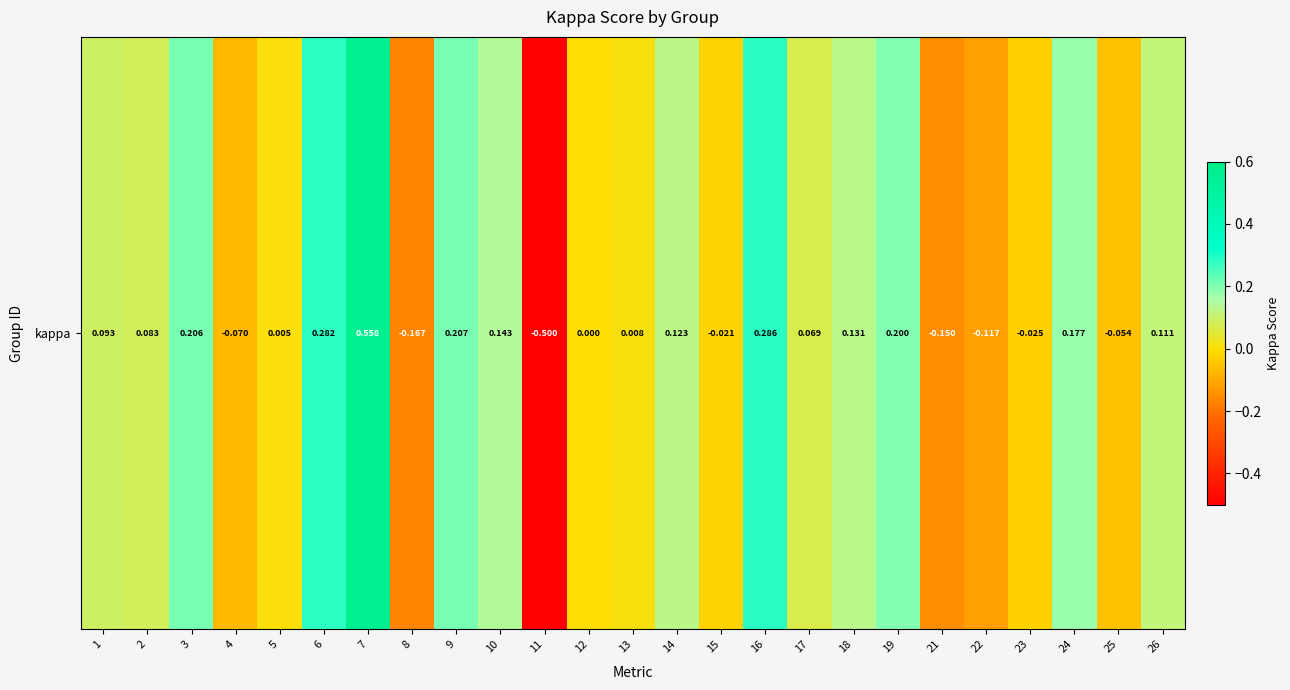

At which category does the chart reach its peak across all series?

7